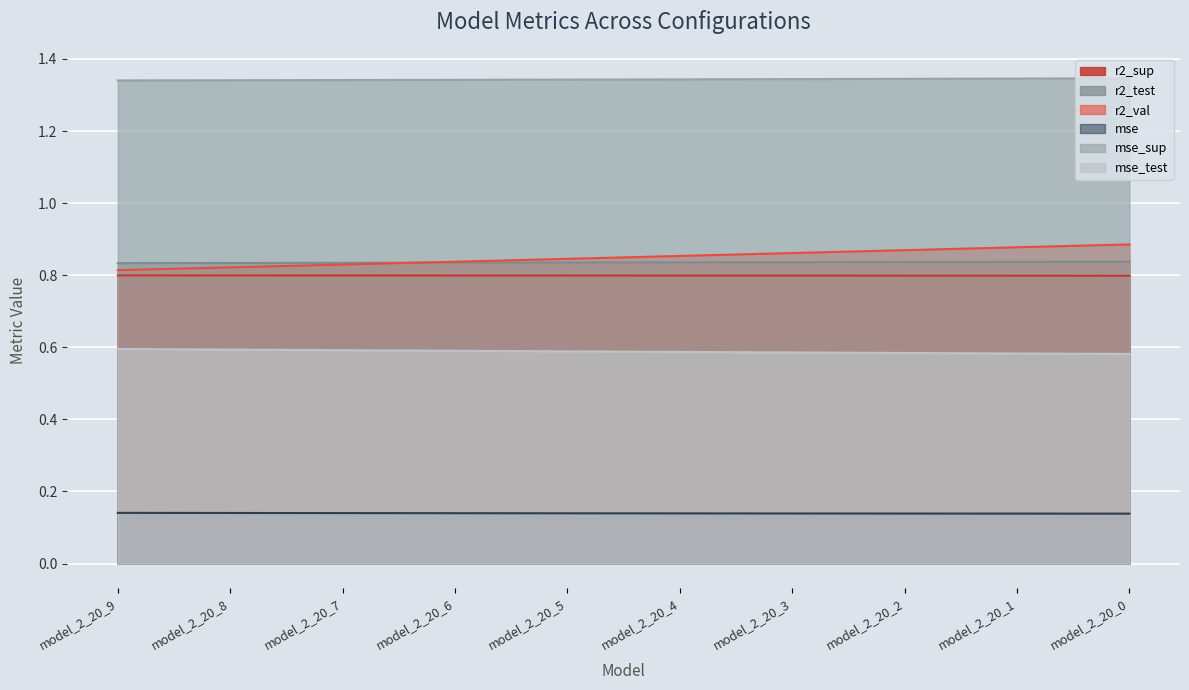

What is the sum of the r2_sup values at model_2_20_5 and model_2_20_9?

1.6